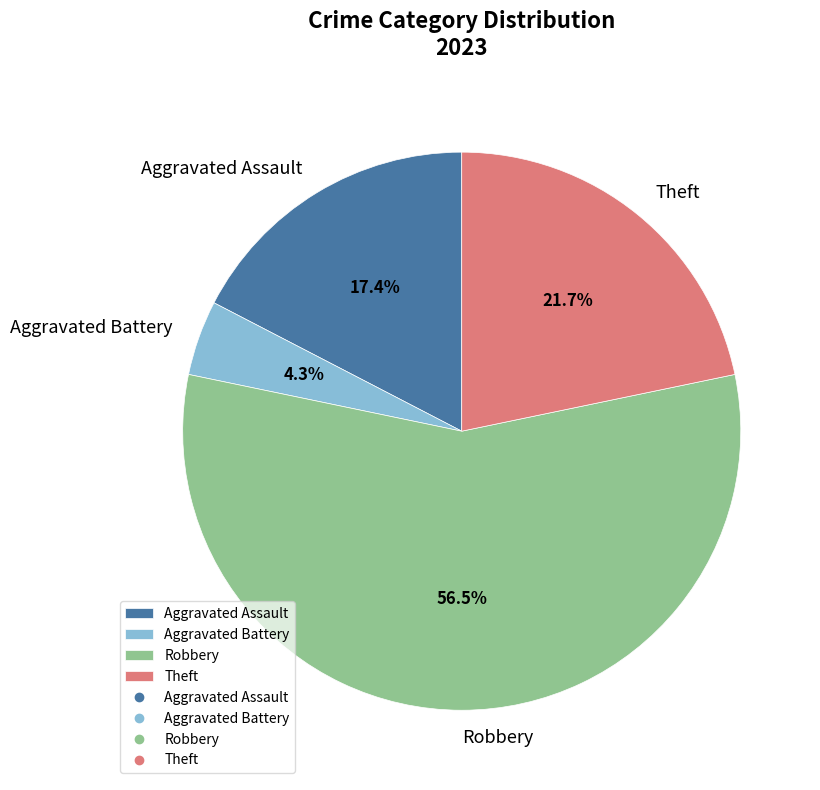

Which category accounts for the majority?

Robbery